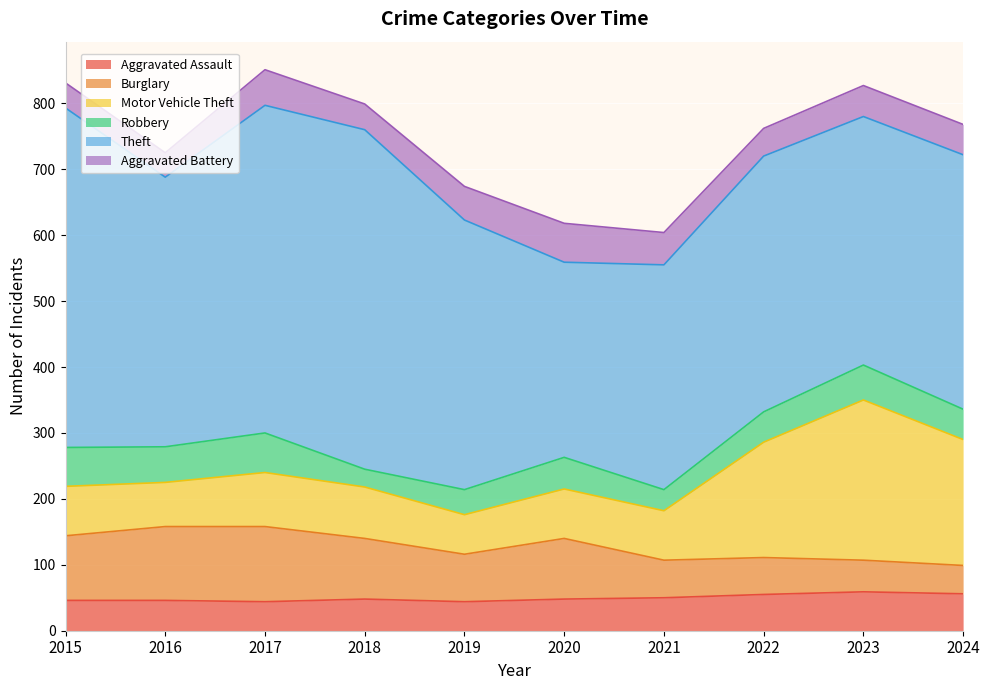

In Aggravated Battery, how many points are lower than both neighbors (excluding endpoints)?

3